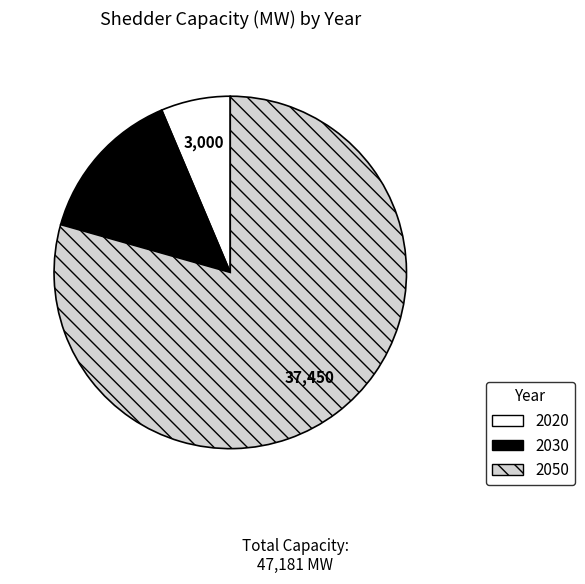

Is it true that 2030 is 14% of the pie?

True